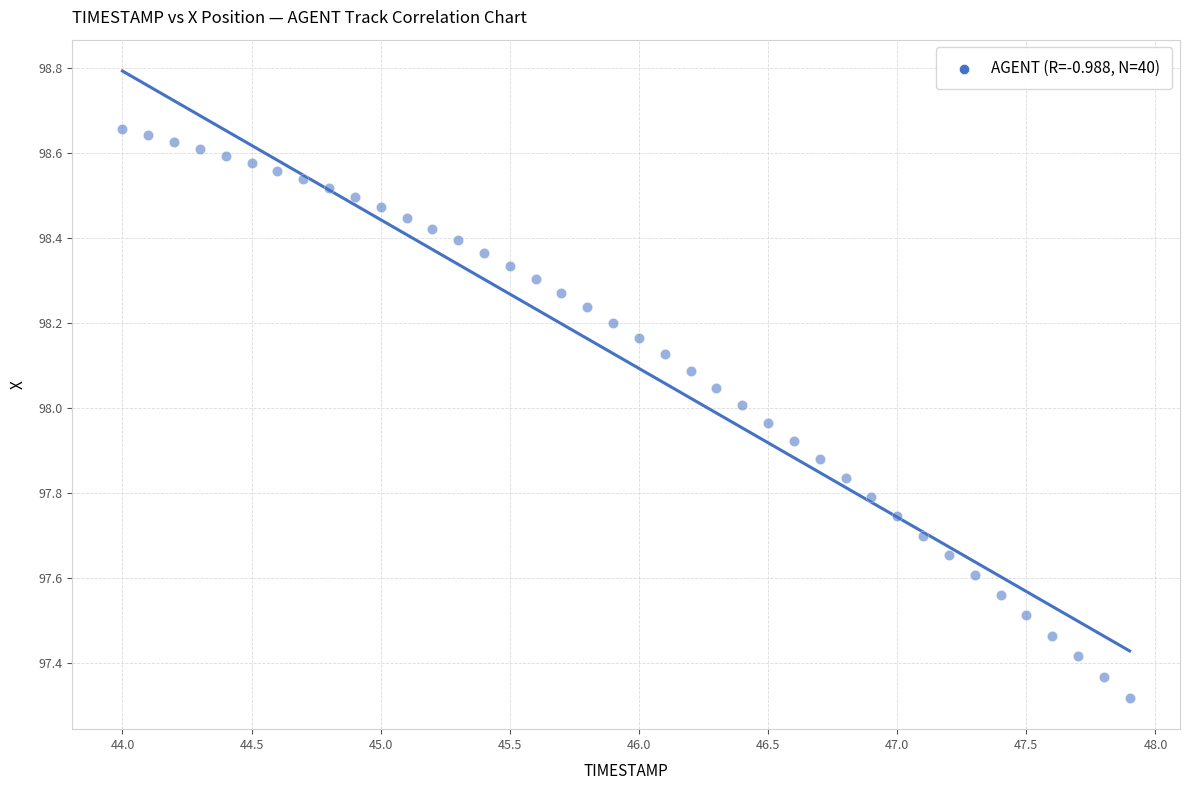

What is the range of X values (max minus min)?

3.9